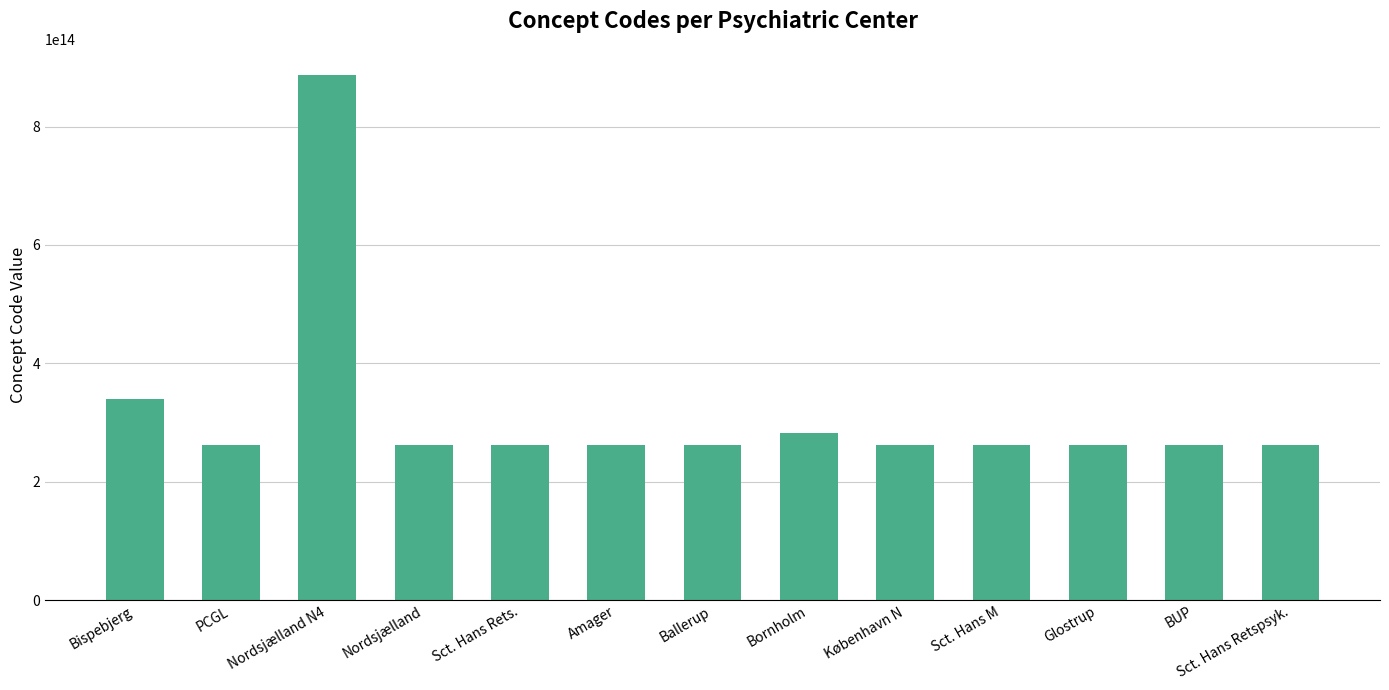

At which category does the chart reach its peak across all series?

Nordsjælland N4